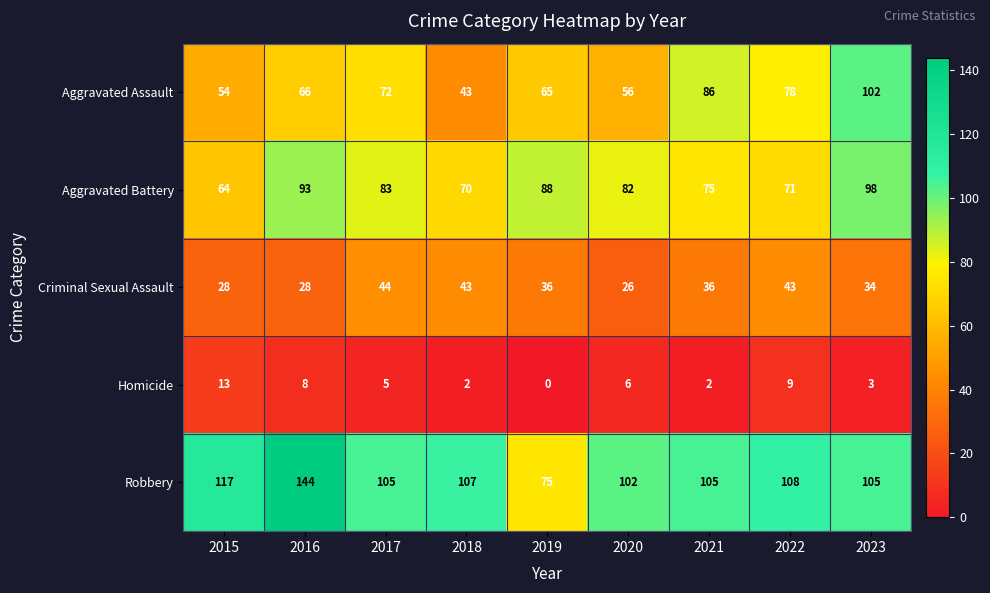

True or false: Homicide has a value of 13 at 2015.

True